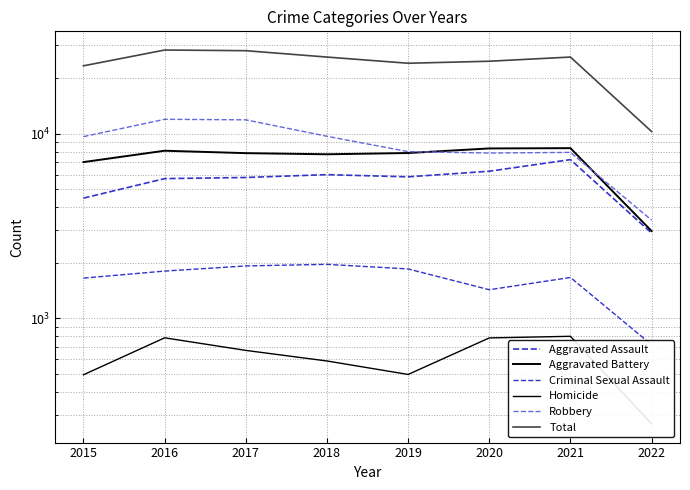

List the series in order of their peak value, highest first.

Total, Robbery, Aggravated Battery, Aggravated Assault, Criminal Sexual Assault, Homicide